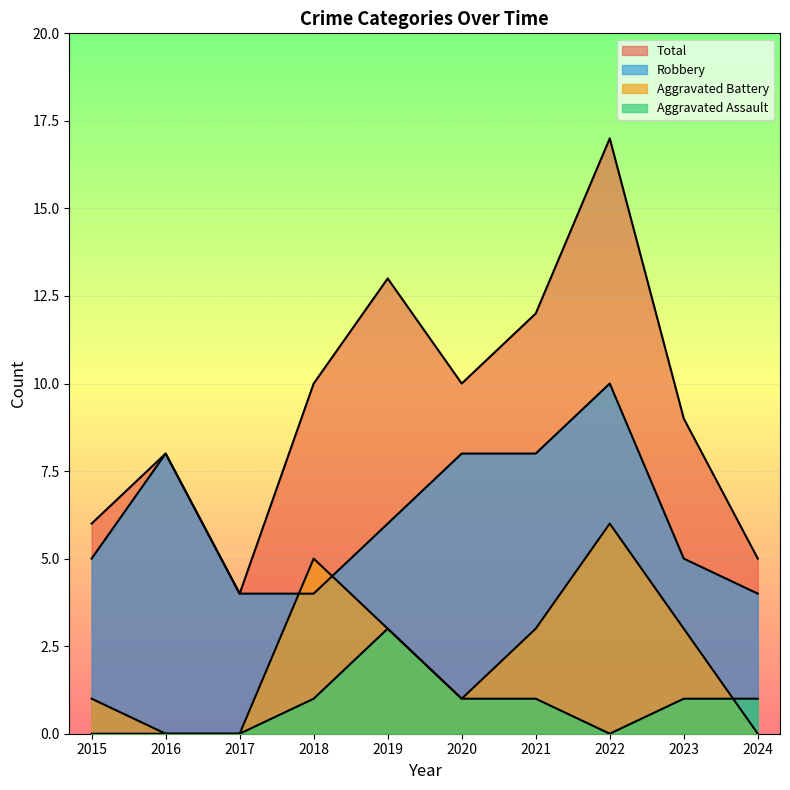

What is the sum of the Aggravated Battery values at 2019 and 2017?

3